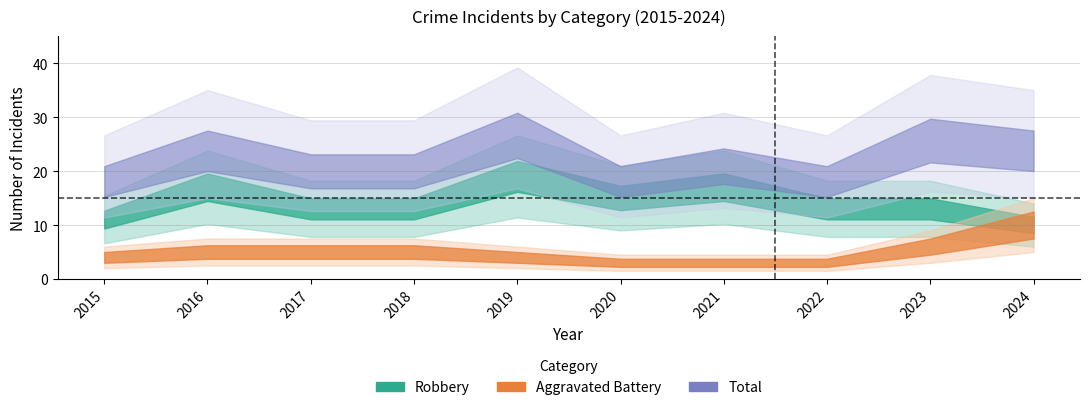

What is the highest value of the Total series?

28